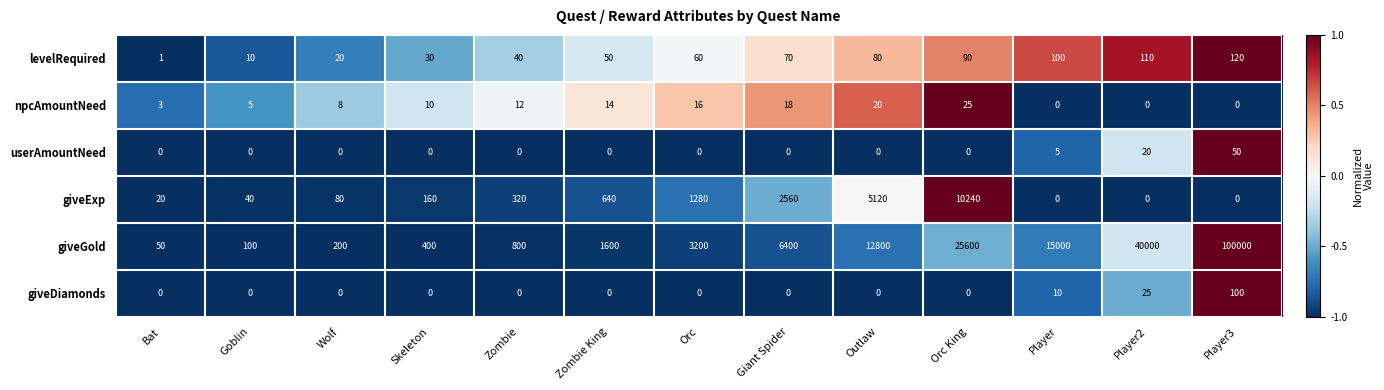

What is the maximum value shown in the chart?

100000